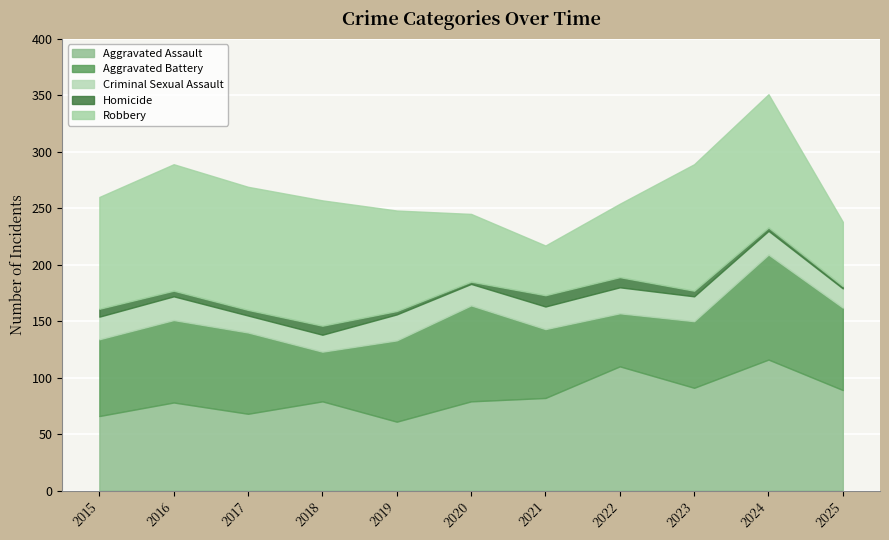

At which label does Aggravated Battery reach its minimum?

2018